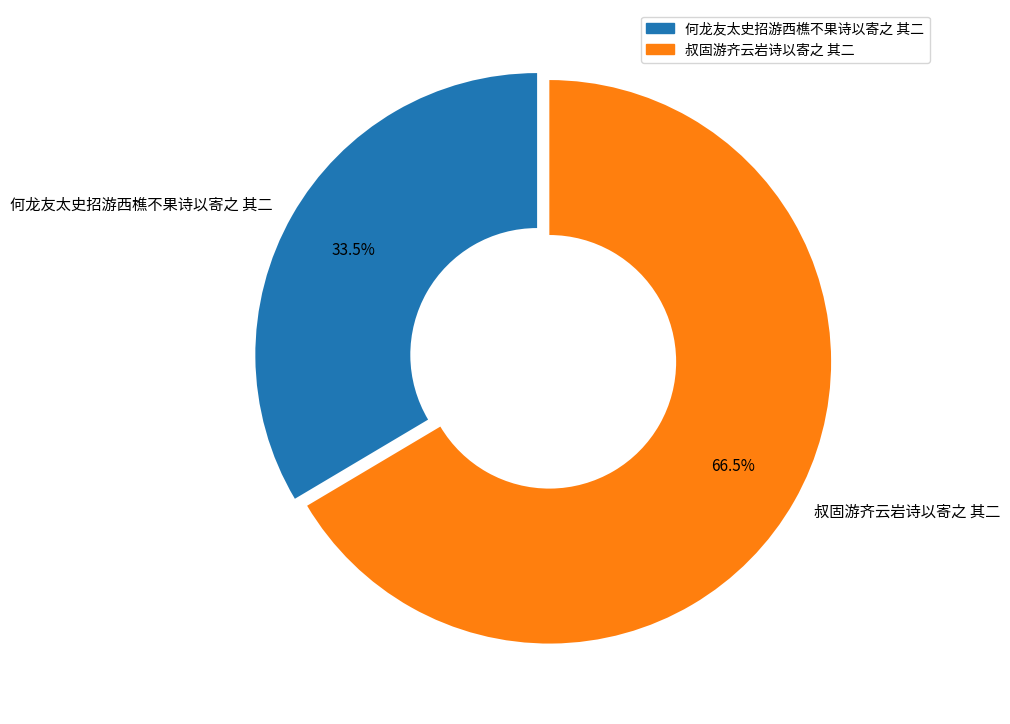

How many slices are in this pie chart?

2